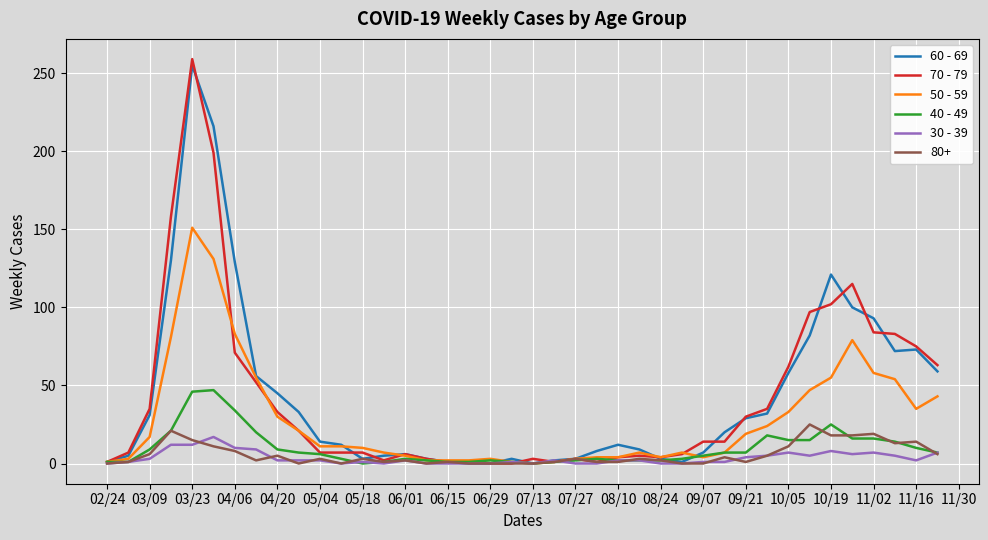

Which series has the largest range (max minus min)?

70 - 79